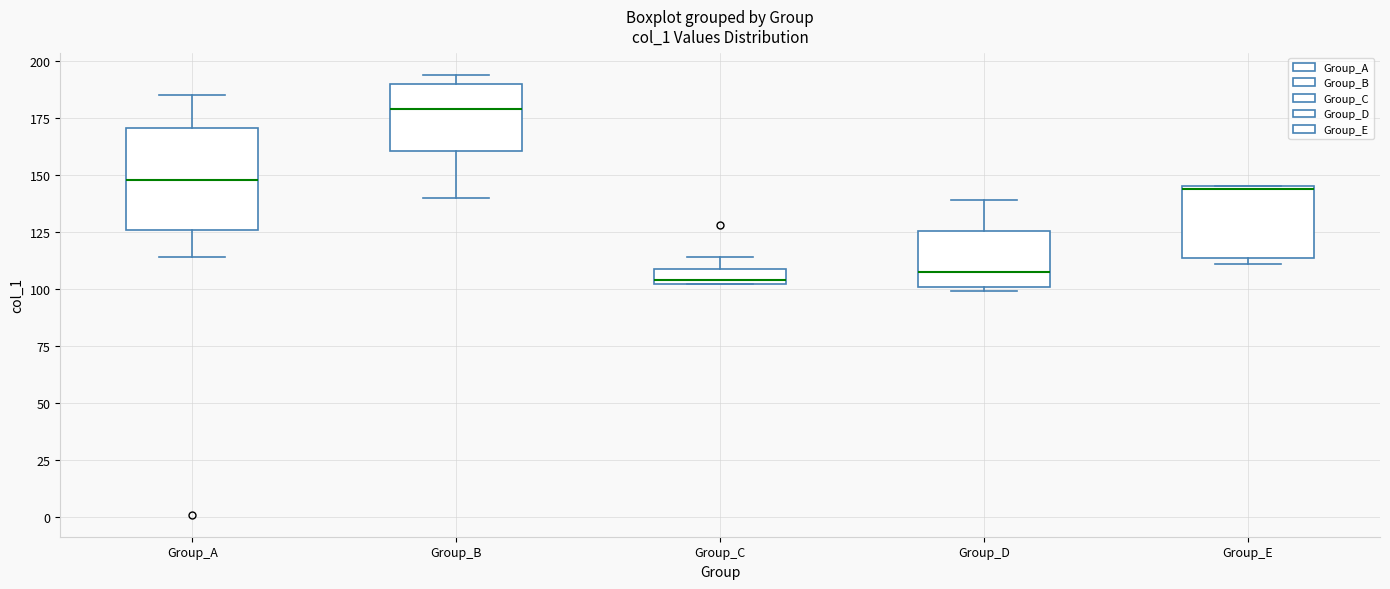

Where is the upper edge of the box for Group_C on the y-axis? The values are not printed on the chart, so give them approximately, as read against the axis.

110